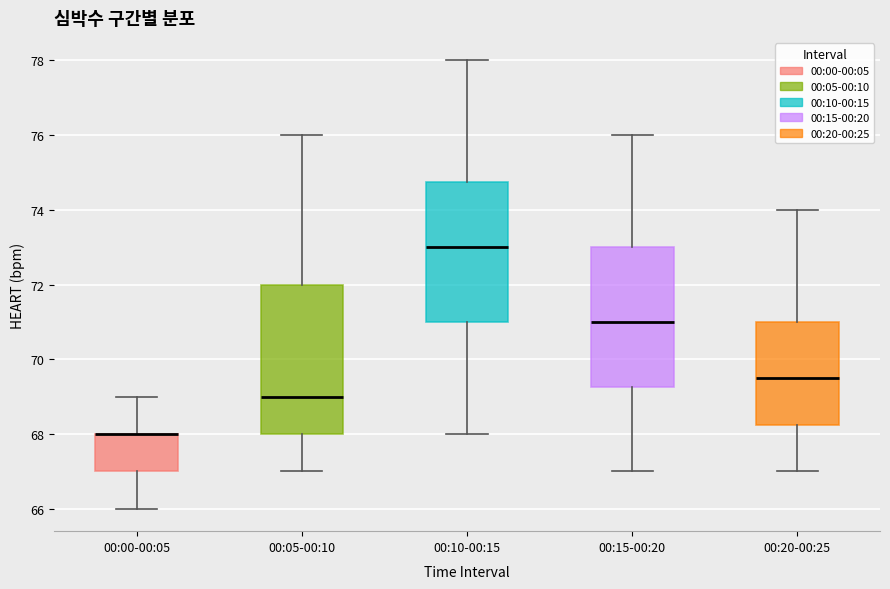

Reading left to right, transcribe this box plot: for each box, give where its median line is, the range the box spans, and where its two whiskers end, as read against the y-axis. The values are not printed on the chart, so give them approximately, as read against the axis.

00:00-00:05: median 68.0 (drawn on the box's upper edge), box 67.0 to 68.0, whiskers 66.0 to 69.0
00:05-00:10: median 69.0, box 68.0 to 72.0, whiskers 67.0 to 76.0
00:10-00:15: median 73.0, box 71.0 to 74.8, whiskers 68.0 to 78.0
00:15-00:20: median 71.0, box 69.2 to 73.0, whiskers 67.0 to 76.0
00:20-00:25: median 69.6, box 68.2 to 71.0, whiskers 67.0 to 74.0